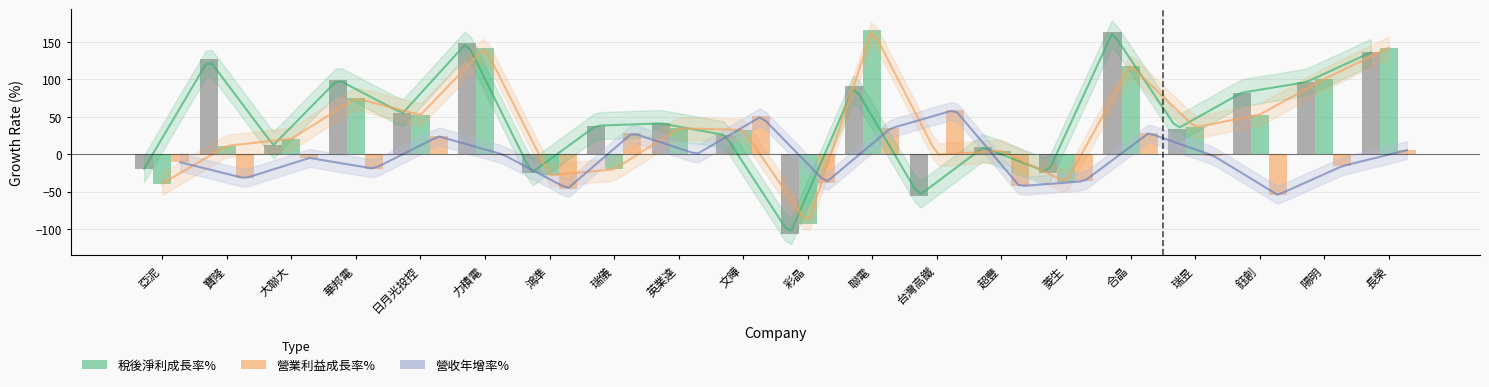

Between 力積電 and 瑞昱, which series saw the biggest shift?

稅後淨利成長率%